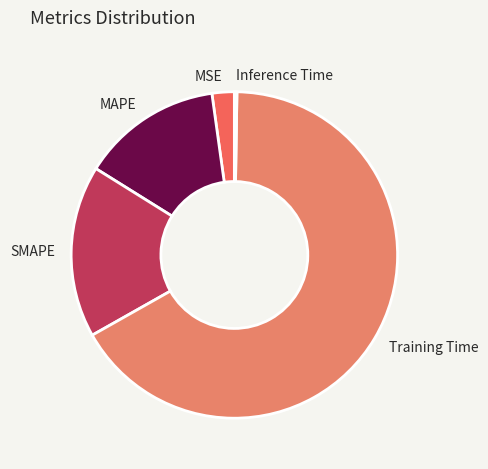

Which category accounts for the majority?

Training Time